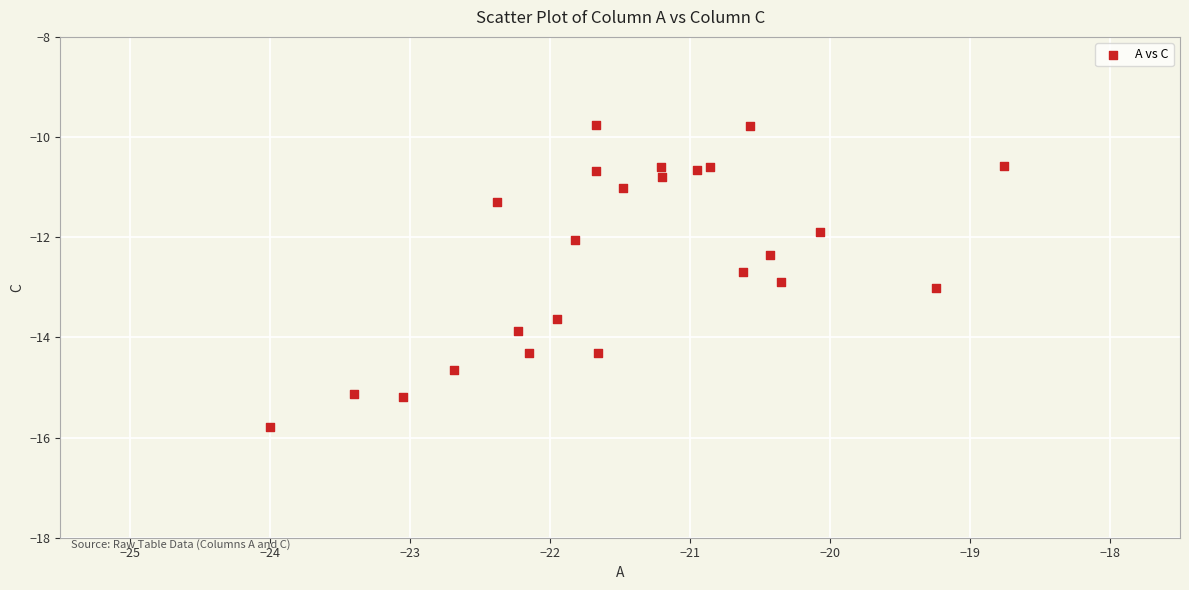

What is the range of Y values (max minus min)?

6.0